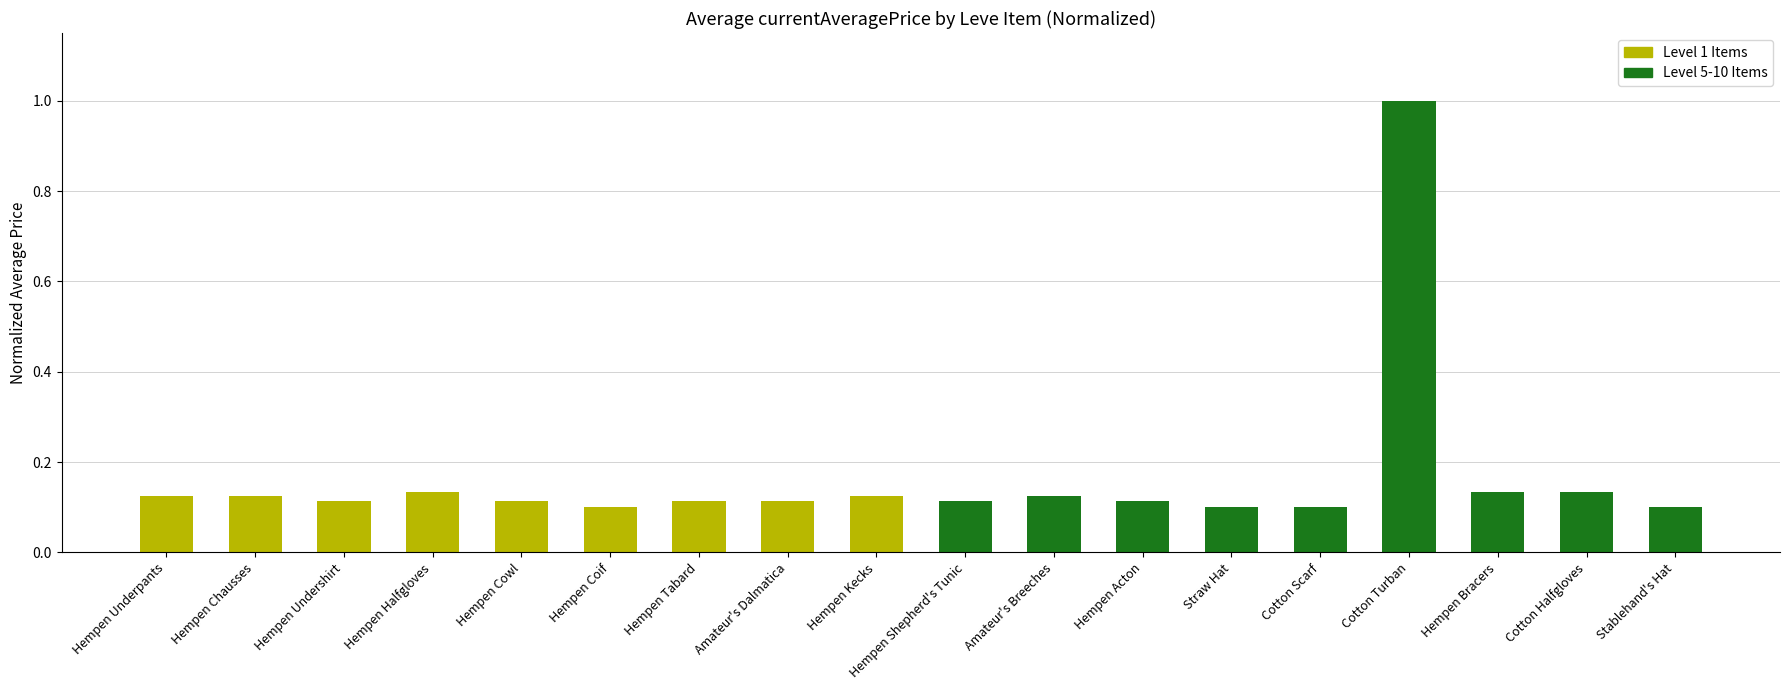

What position from the left is Hempen Chausses?

2